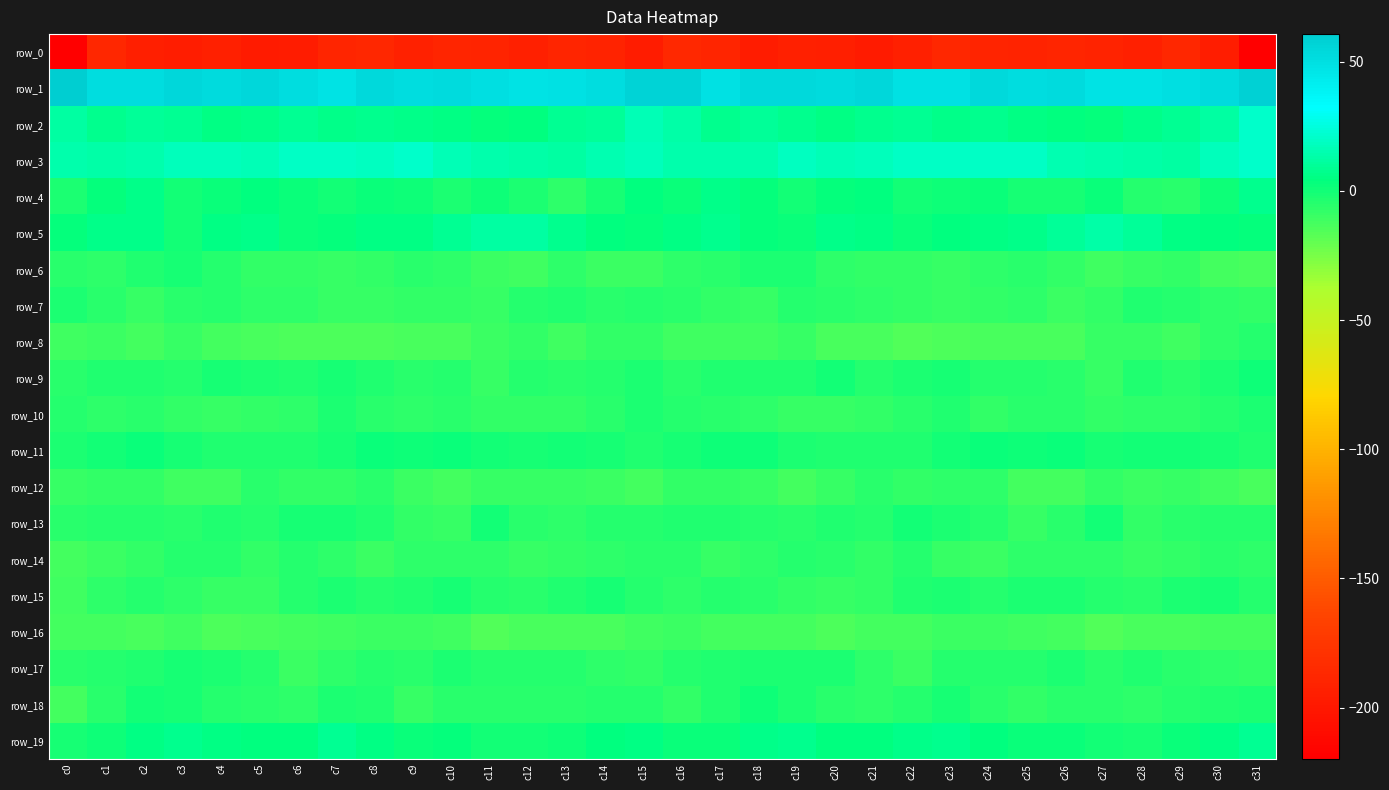

How many values in row_4 are above zero?

20